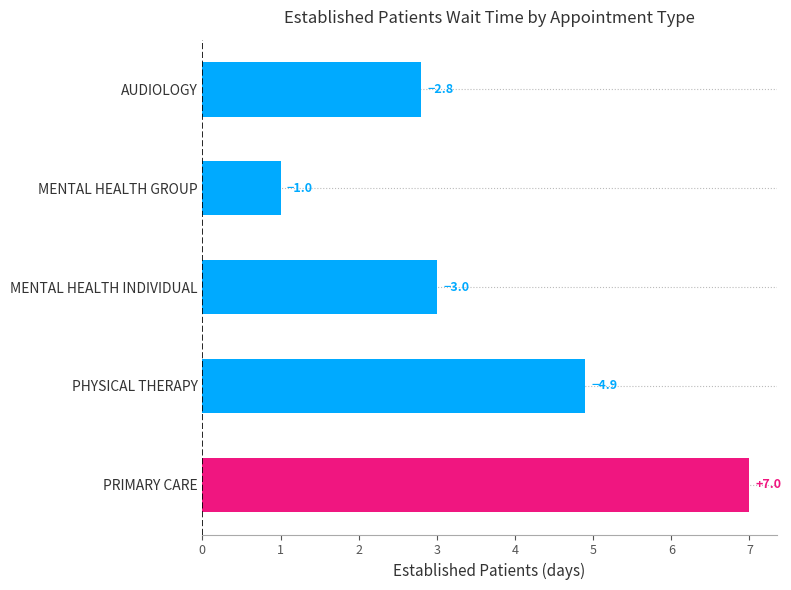

What is the difference between the second highest and minimum values?

3.9